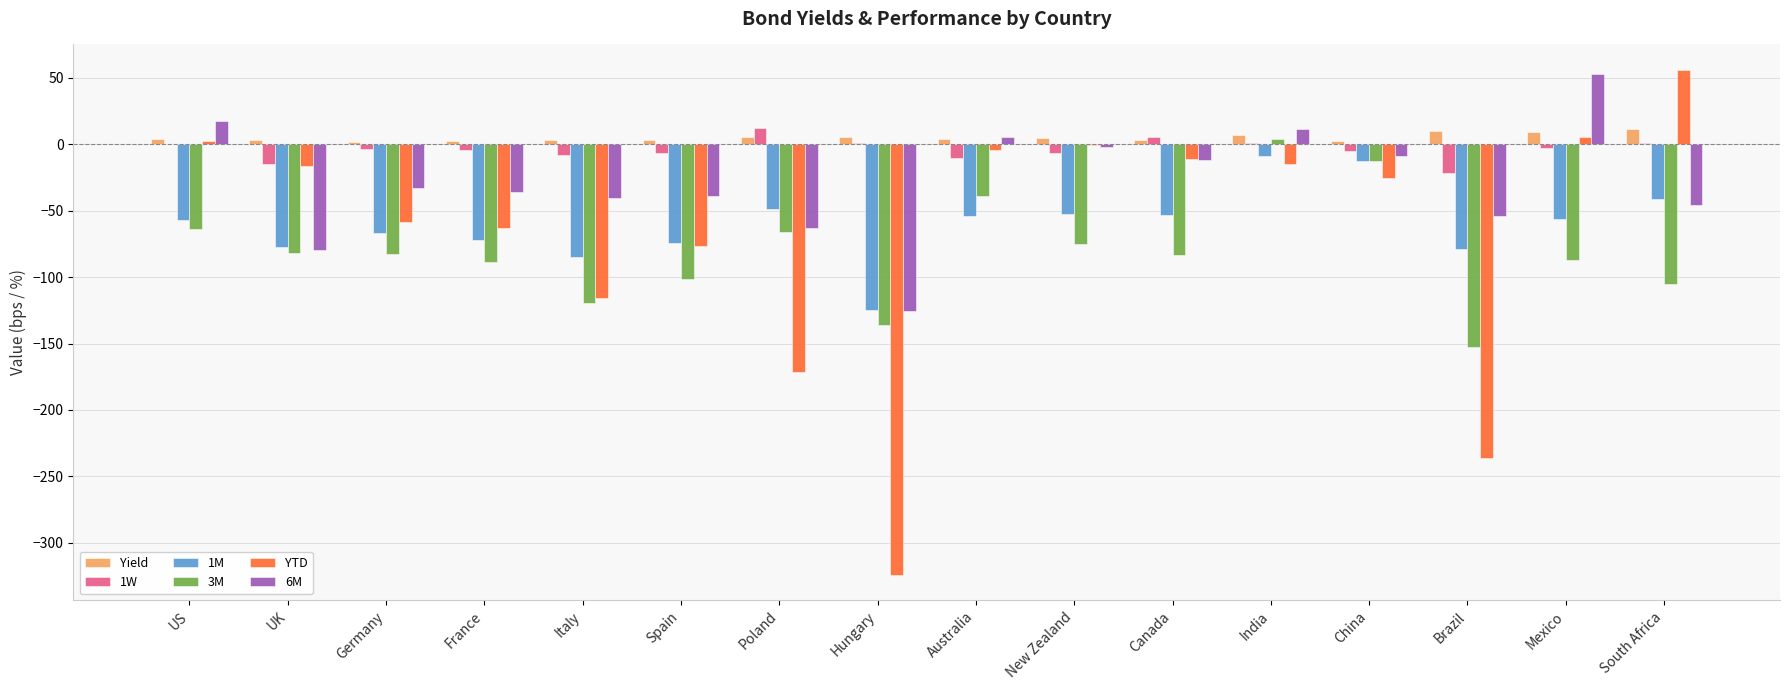

Which series has the widest spread of values?

YTD